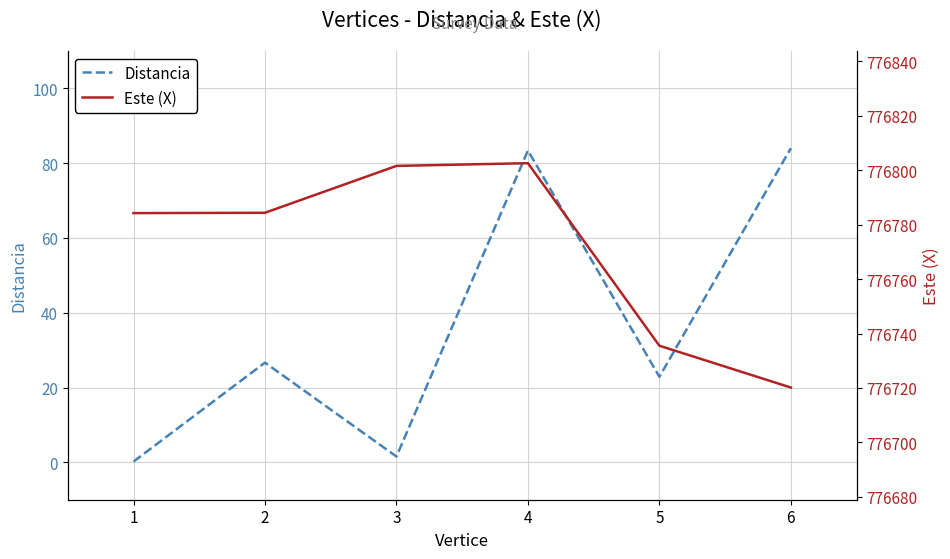

True or false: Distancia and Este (X) cross at least once.

False